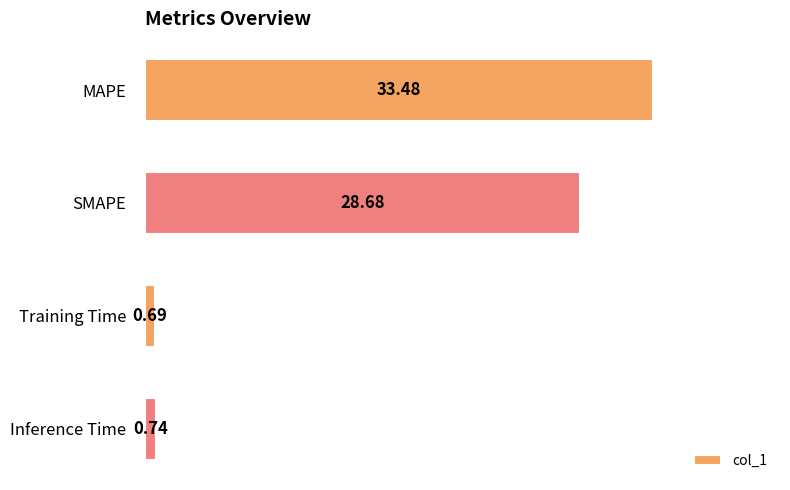

What is the label of the 4th bar from the bottom?

MAPE